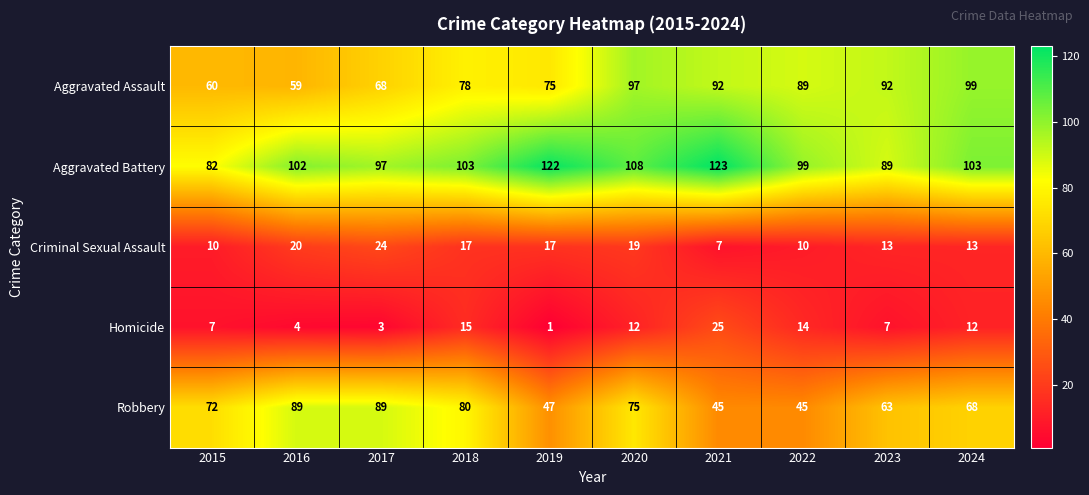

Is it true that Aggravated Assault equals 89 at 2022?

True